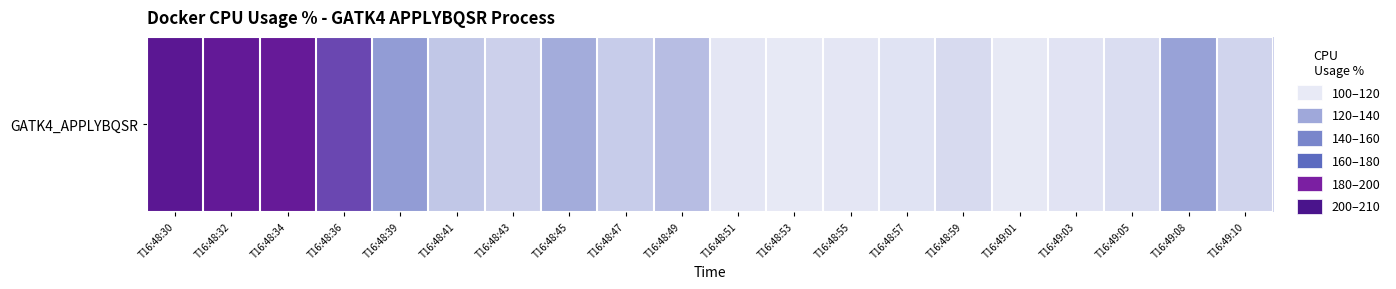

Where is the data nearest to the value 152?

T16:48:39